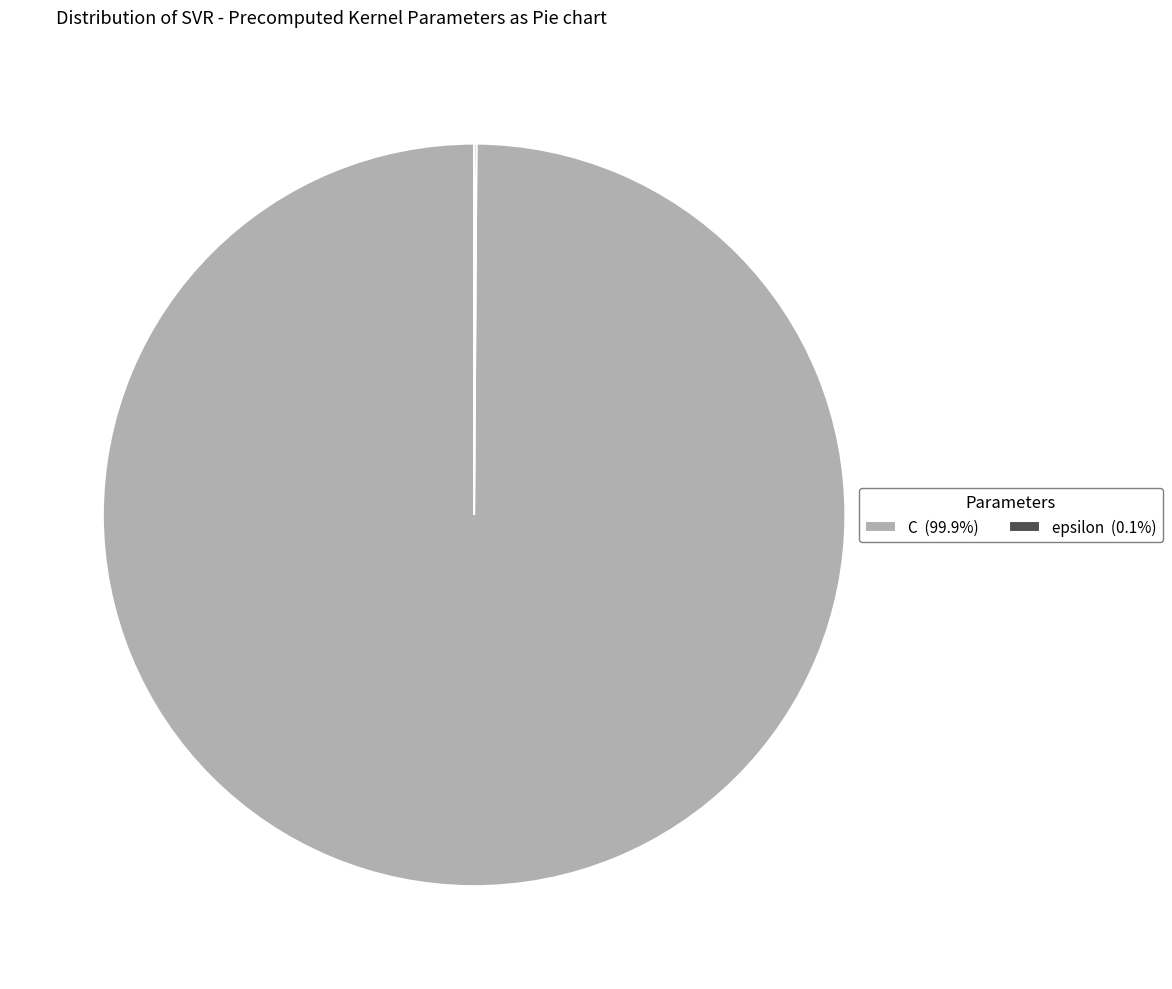

Does C (99.9%) account for over 50% of the chart?

Yes